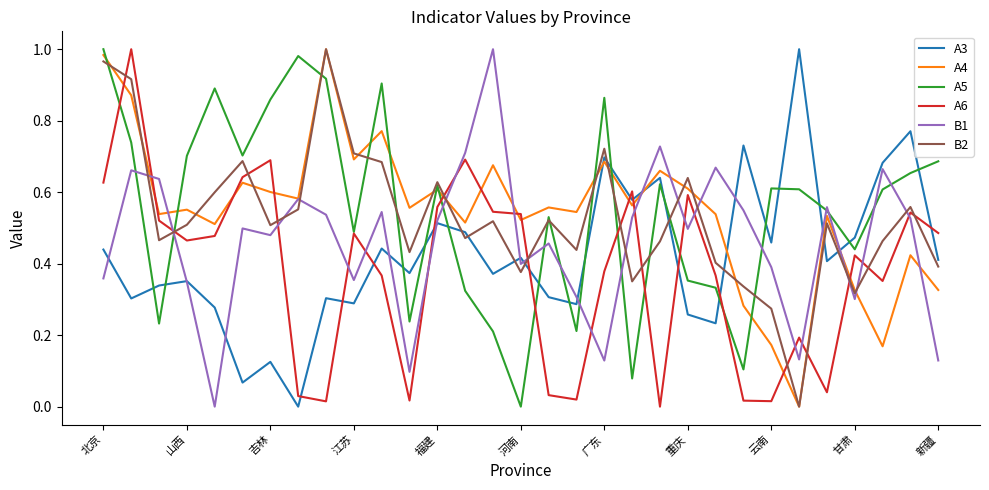

After their last crossing, which series has the higher values: A5 or A4?

A5